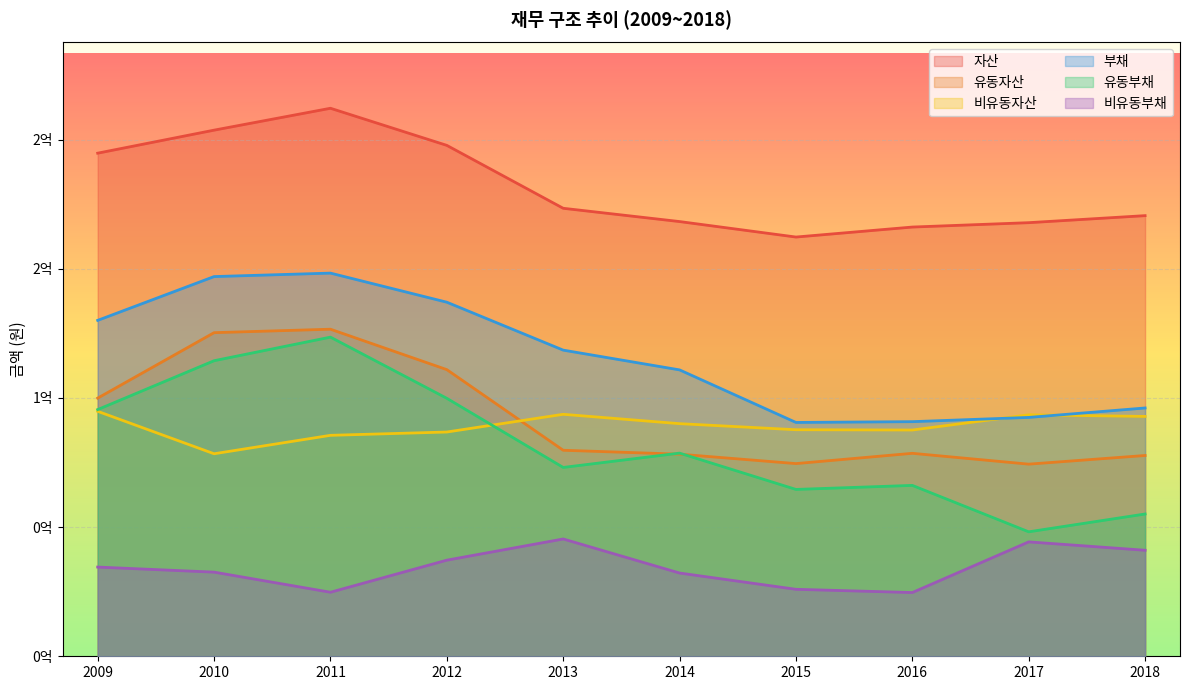

At 2010, list the series in order from largest to smallest.

자산, 부채, 유동자산, 유동부채, 비유동자산, 비유동부채